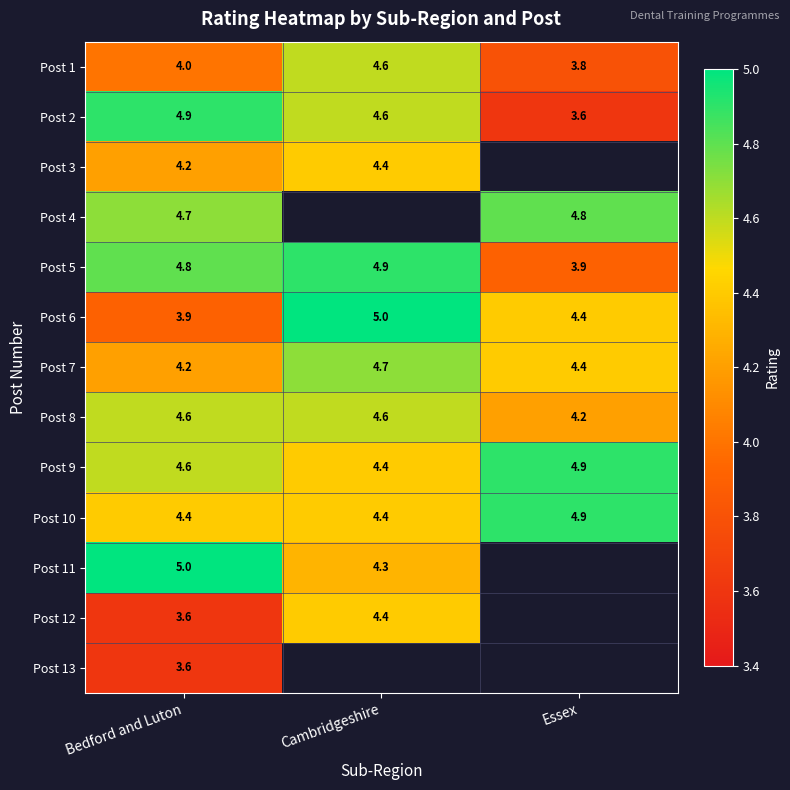

Count the Post 9 values in the range 4 to 5.

3